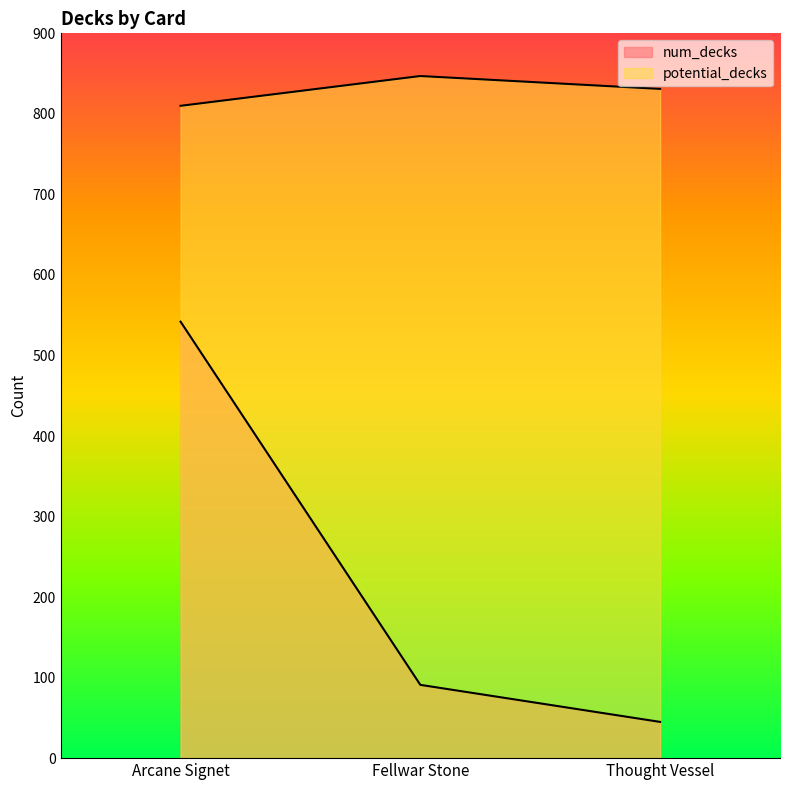

At which label is num_decks closest to 293?

Fellwar Stone